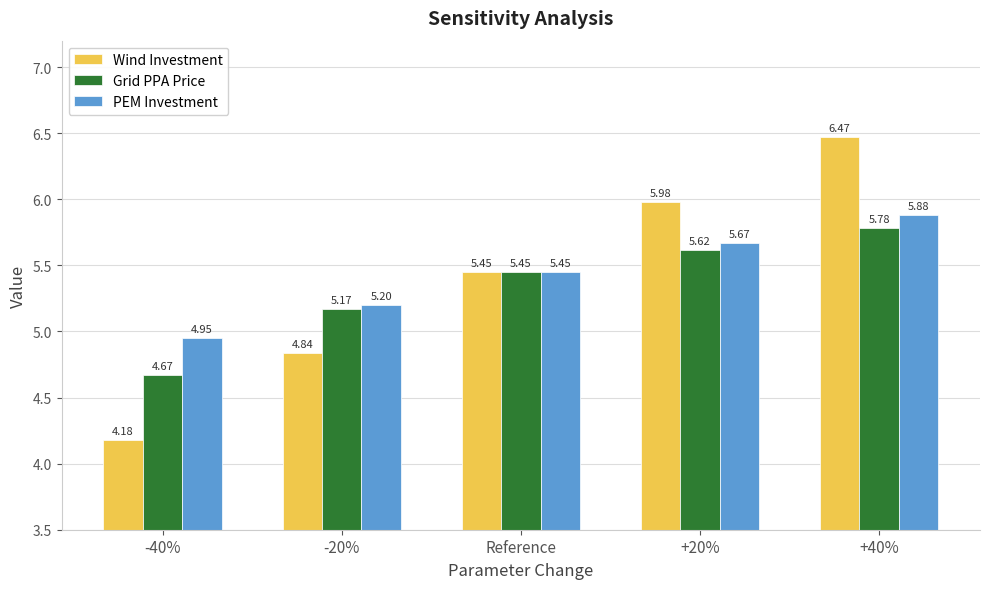

What is the total value across all series at Reference?

16.4